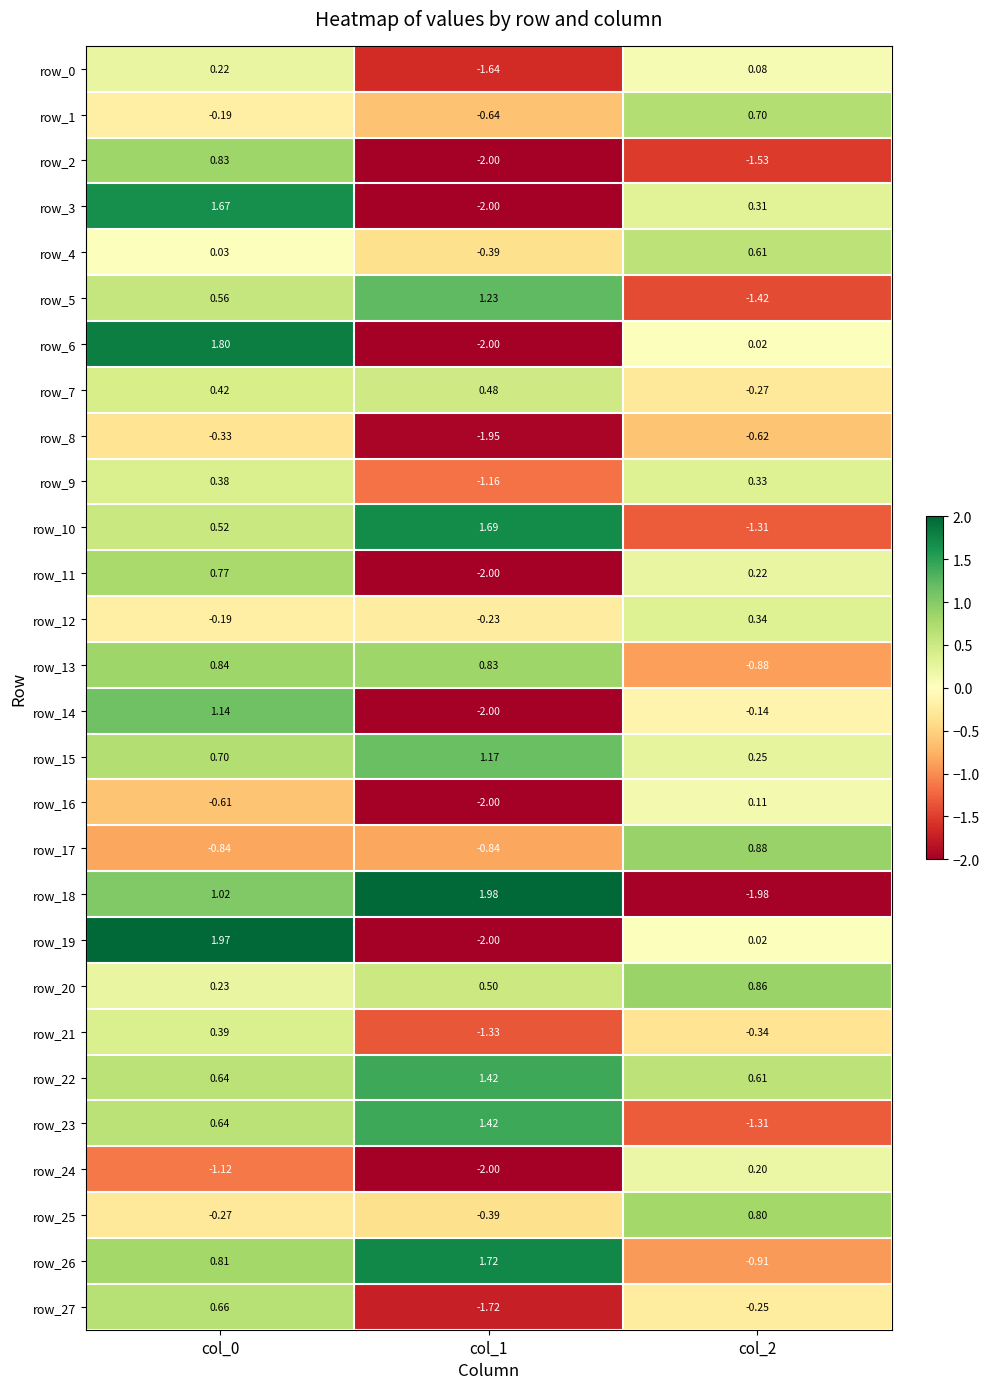

Is the value of row_0 at col_2 greater than the value of row_22 at col_1?

No